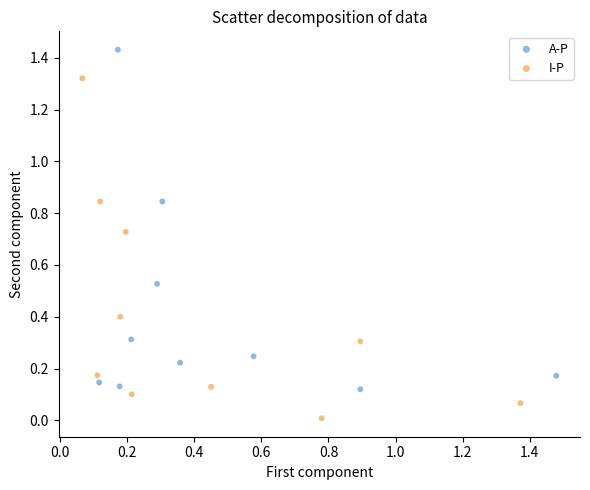

Which series contains the lowest Y value?

I-P